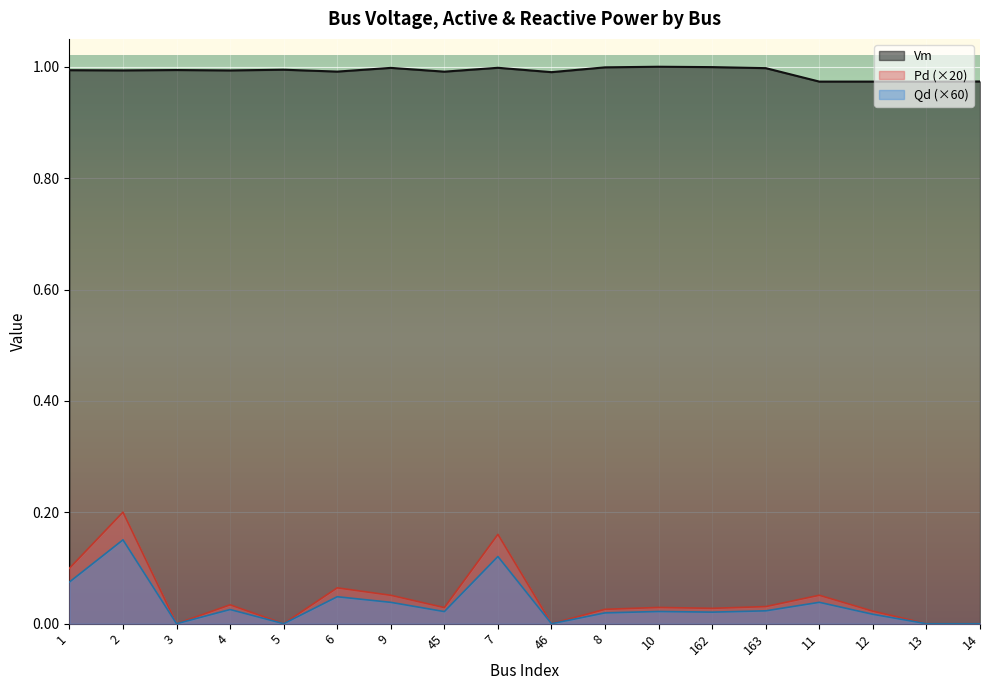

Where is the first local minimum for Pd?

3